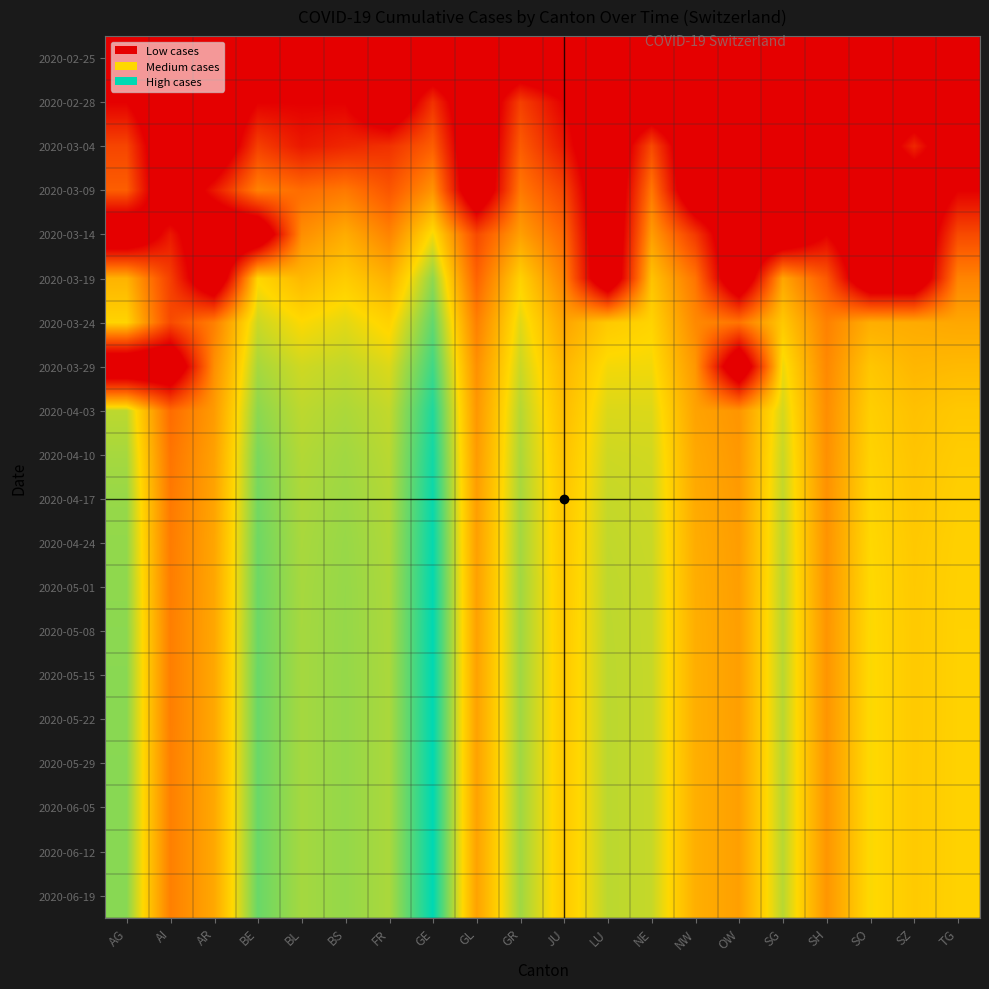

What is the smallest value displayed?

-1.0